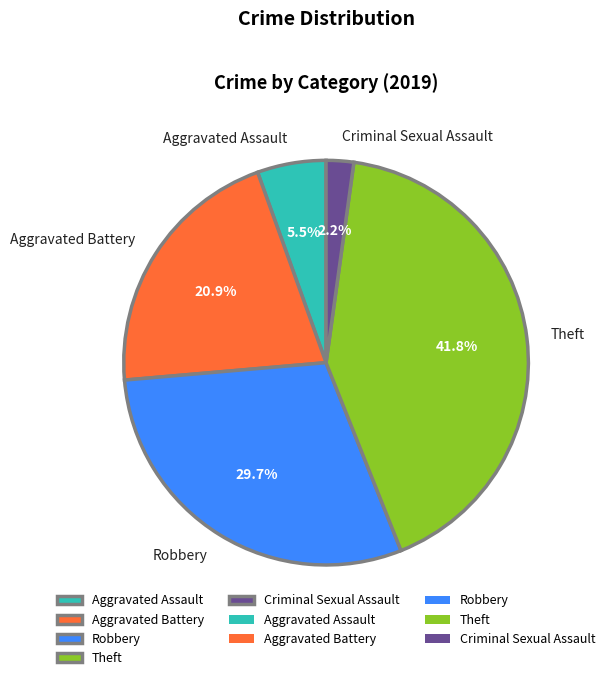

Combined, what portion of the pie is Theft and Aggravated Battery?

62.6%